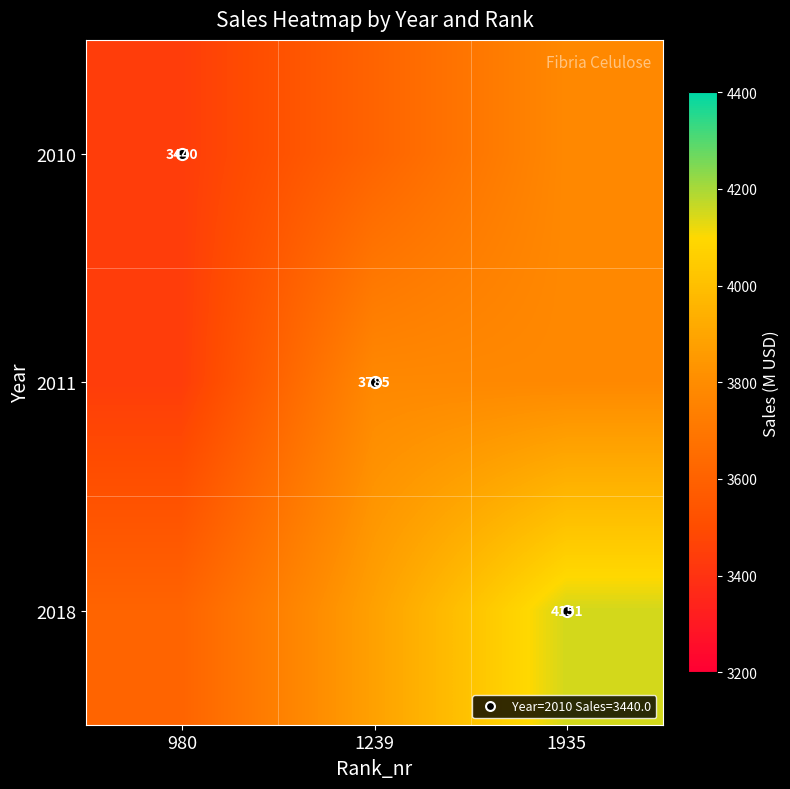

What is the approximate value of 2018 at 1935?

4151.0